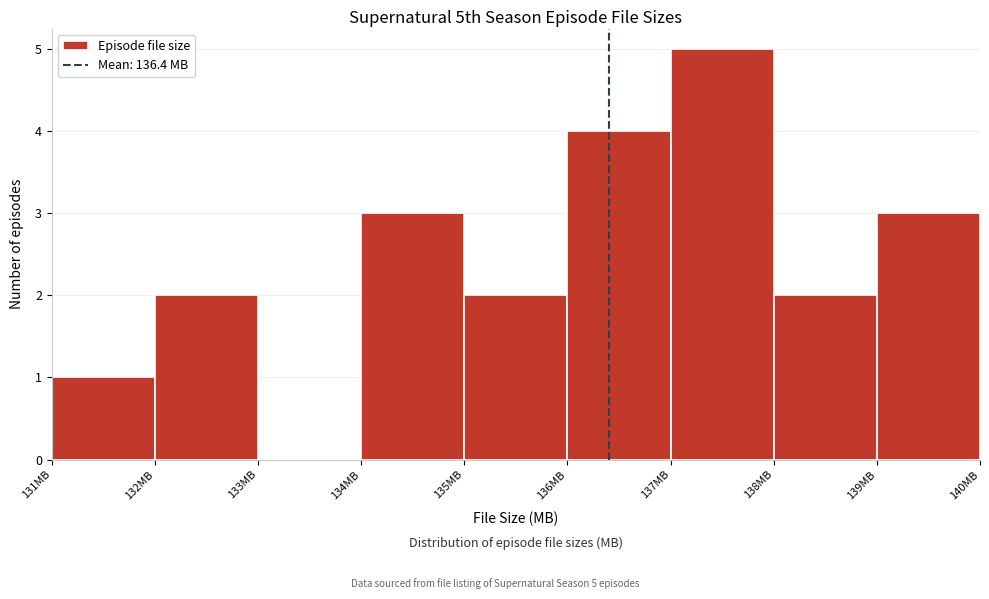

Over which range of the x-axis is the bar tallest?

137 to 138